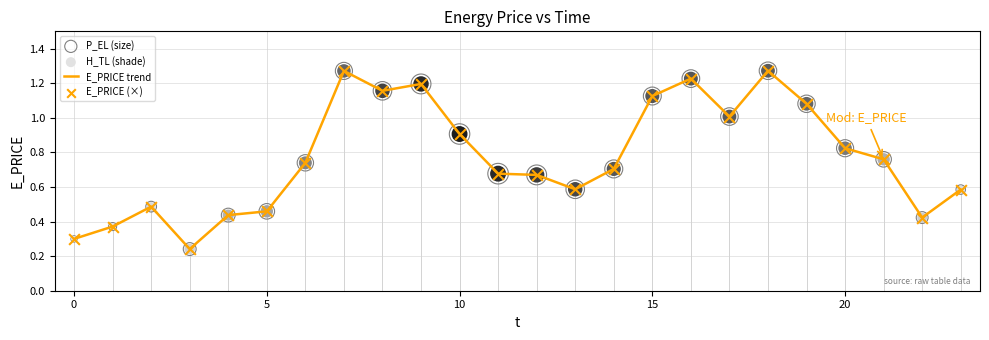

What is the difference between the maximum and minimum values?

1.0